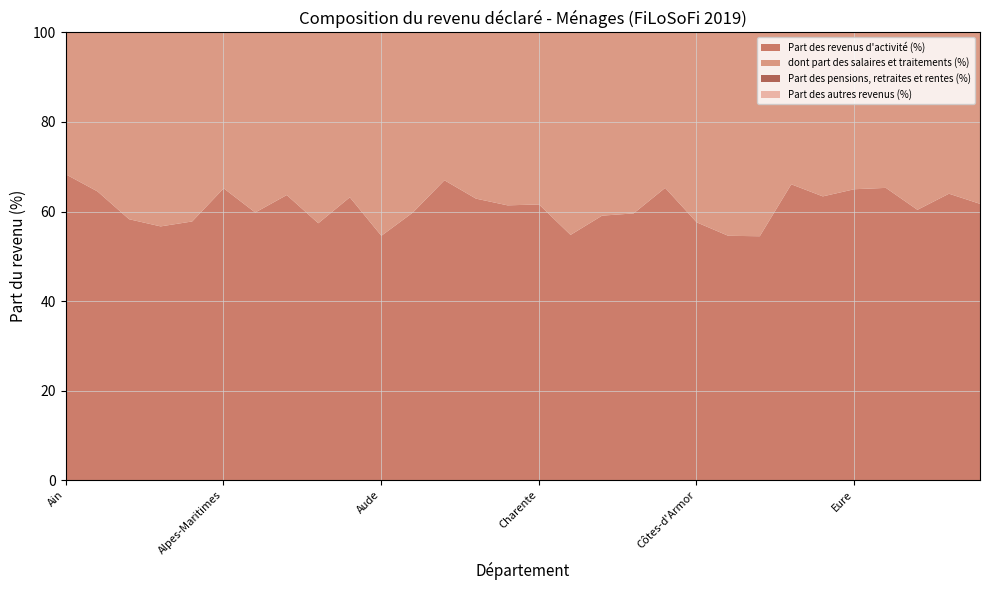

Where is Part des autres revenus (%) nearest to the value 3?

Aube